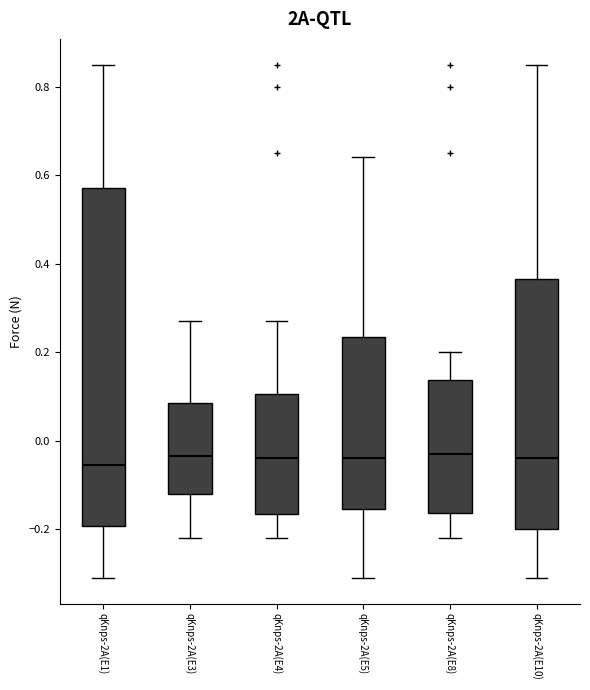

Reading left to right, read every box against the y-axis: the position of its median line, the range the box covers, and the ends of its whiskers. The values are not printed on the chart, so give them approximately, as read against the axis.

qKnps-2A(E1): median -0.06, box -0.20 to 0.58, whiskers -0.30 to 0.86
qKnps-2A(E3): median -0.04, box -0.12 to 0.08, whiskers -0.22 to 0.28
qKnps-2A(E4): median -0.04, box -0.16 to 0.10, whiskers -0.22 to 0.28
qKnps-2A(E5): median -0.04, box -0.16 to 0.24, whiskers -0.30 to 0.64
qKnps-2A(E8): median -0.02, box -0.16 to 0.14, whiskers -0.22 to 0.20
qKnps-2A(E10): median -0.04, box -0.20 to 0.36, whiskers -0.30 to 0.86